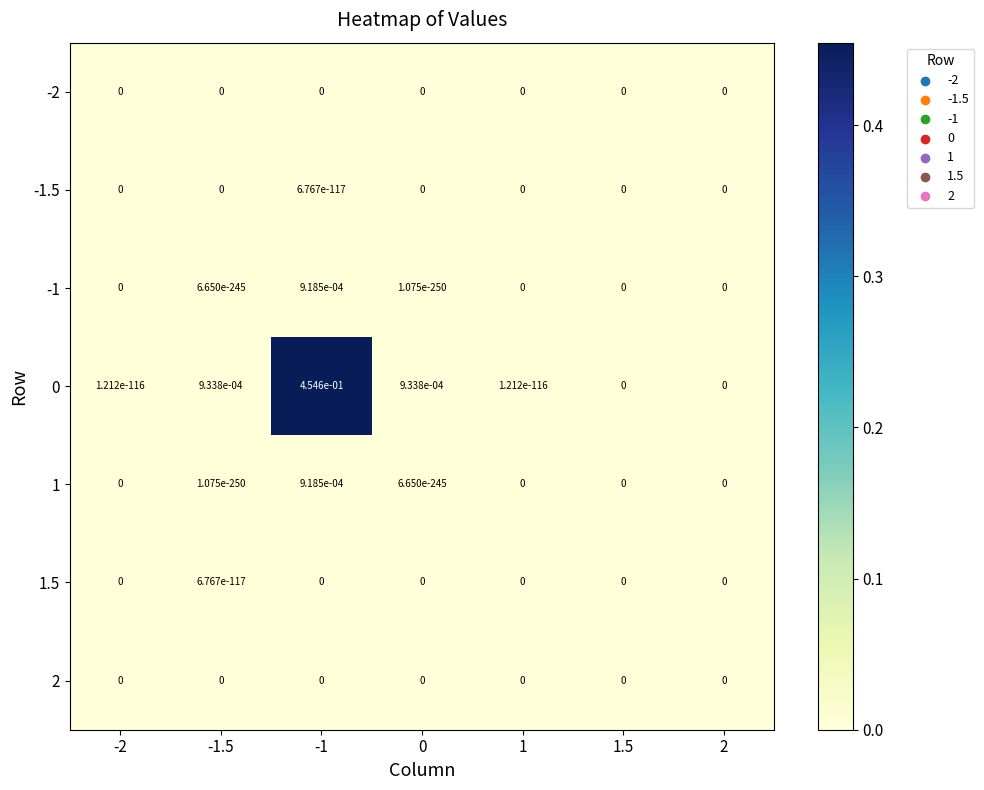

Is it true that 2 equals 0.0 at 2?

True